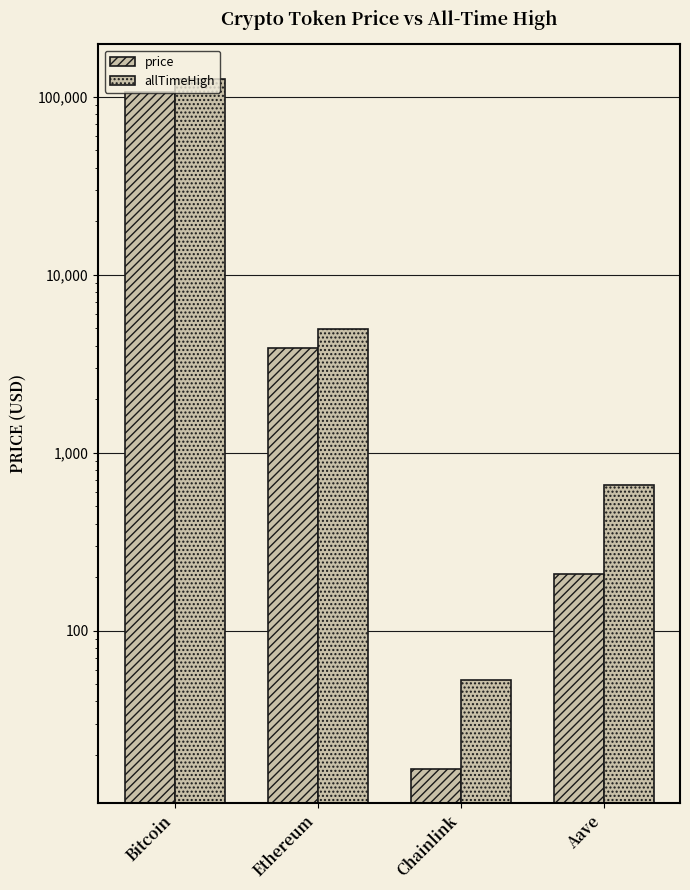

Reading left to right, list all the values displayed in this chart.

price: Bitcoin=107043.0	Ethereum=3870.2	Chainlink=16.8	Aave=208.4
allTimeHigh: Bitcoin=126080.0	Ethereum=4946.1	Chainlink=52.7	Aave=661.7